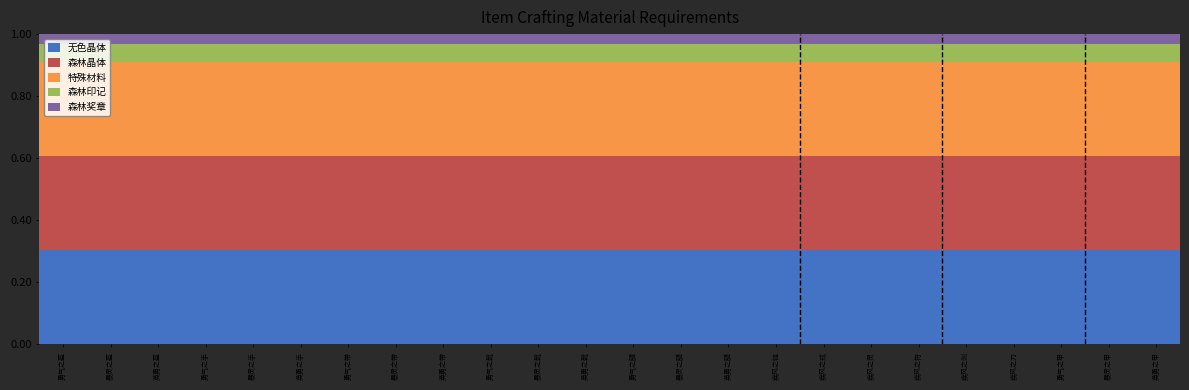

What is the total value across all series at 暴灵之甲?

1.0